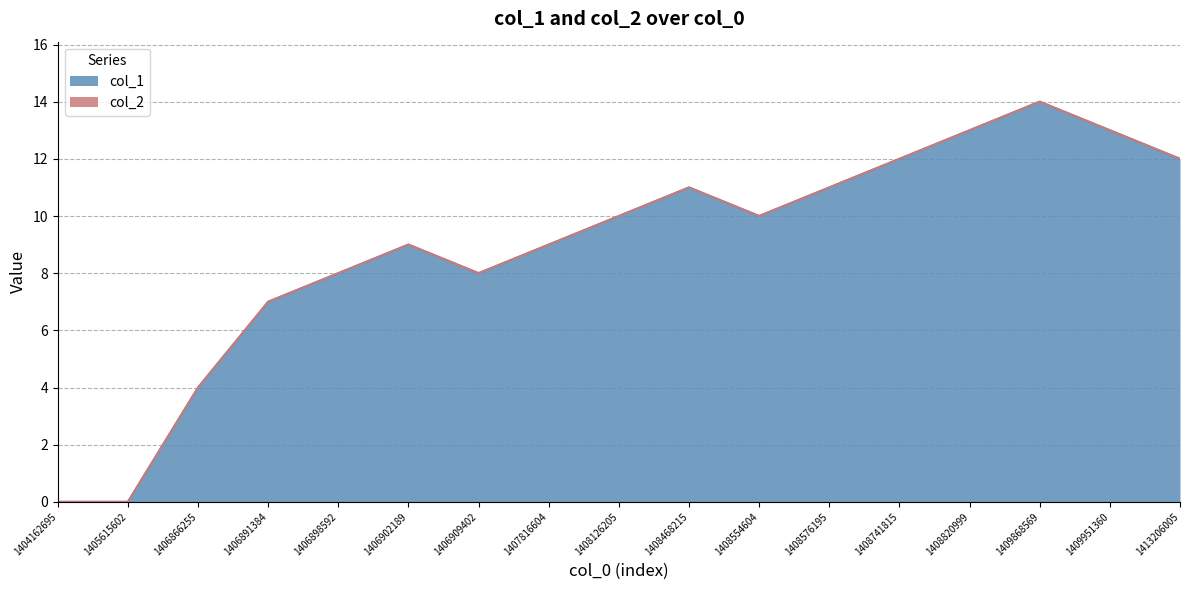

Does the chart display data point markers on the line(s)?

No